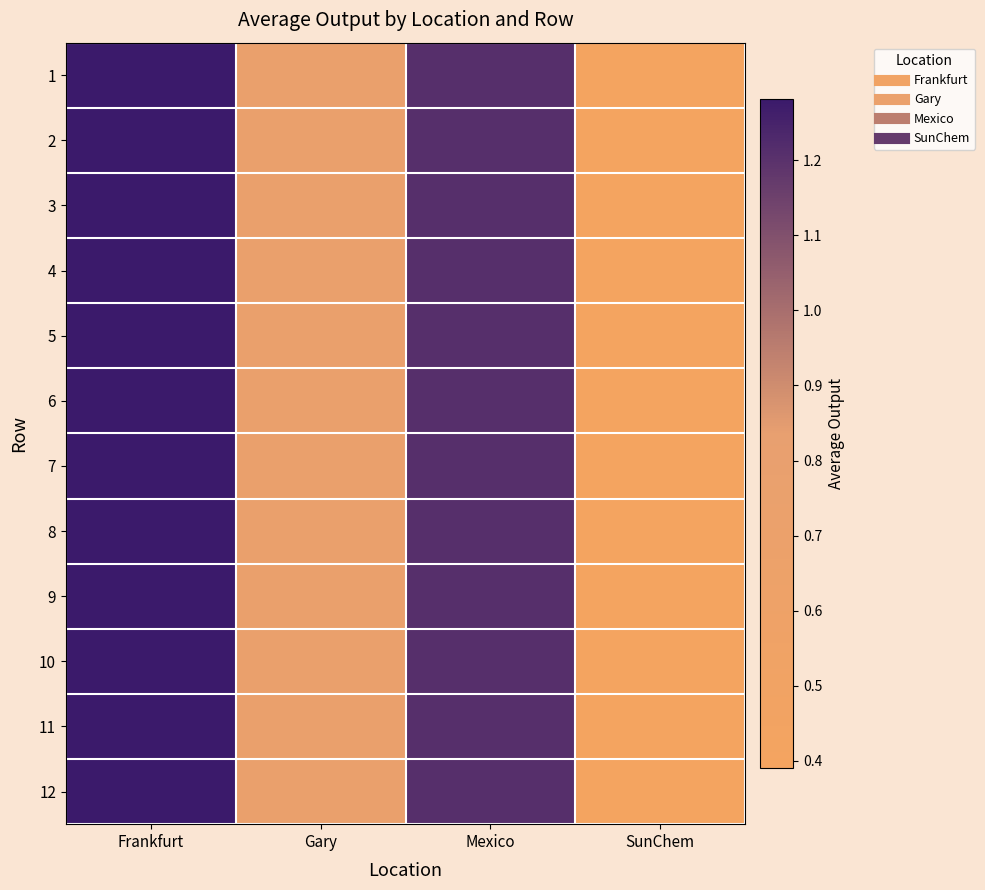

Reading left to right, extract all data points from this chart.

1: Frankfurt=1.3	Gary=0.7	Mexico=1.2	SunChem=0.4
2: Frankfurt=1.3	Gary=0.7	Mexico=1.2	SunChem=0.4
3: Frankfurt=1.3	Gary=0.7	Mexico=1.2	SunChem=0.4
4: Frankfurt=1.3	Gary=0.7	Mexico=1.2	SunChem=0.4
5: Frankfurt=1.3	Gary=0.7	Mexico=1.2	SunChem=0.4
6: Frankfurt=1.3	Gary=0.7	Mexico=1.2	SunChem=0.4
7: Frankfurt=1.3	Gary=0.7	Mexico=1.2	SunChem=0.4
8: Frankfurt=1.3	Gary=0.7	Mexico=1.2	SunChem=0.4
9: Frankfurt=1.3	Gary=0.7	Mexico=1.2	SunChem=0.4
10: Frankfurt=1.3	Gary=0.7	Mexico=1.2	SunChem=0.4
11: Frankfurt=1.3	Gary=0.7	Mexico=1.2	SunChem=0.4
12: Frankfurt=1.3	Gary=0.7	Mexico=1.2	SunChem=0.4